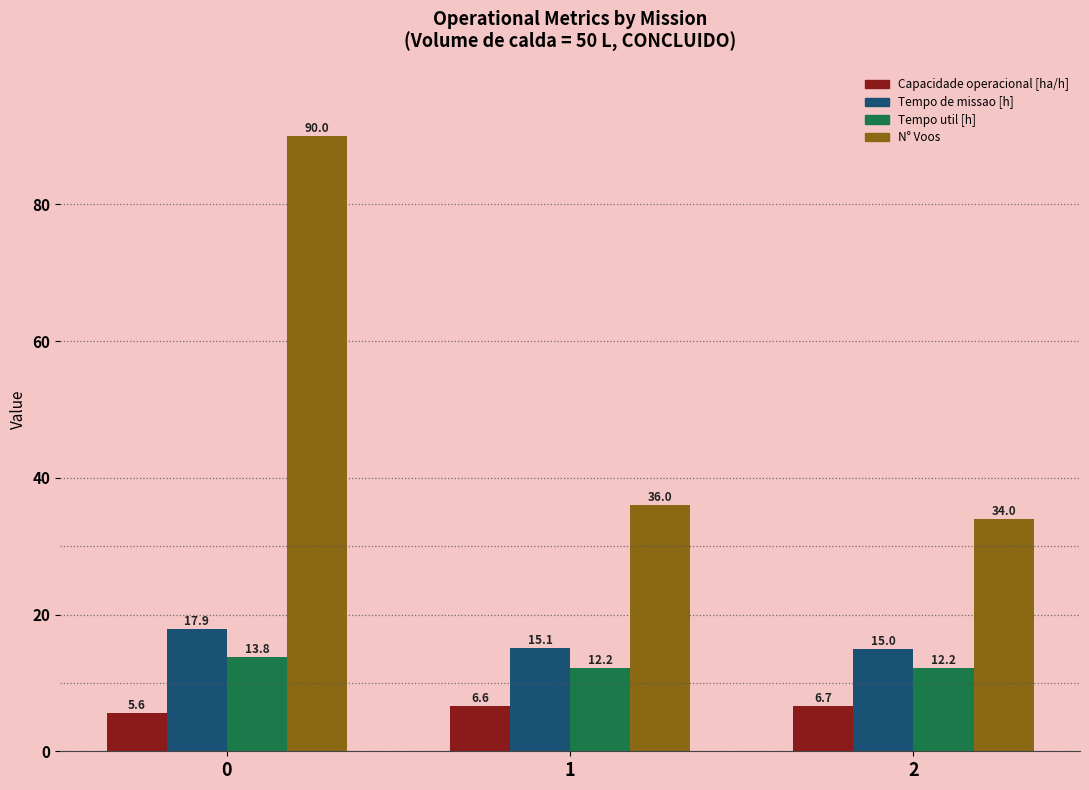

How many categories are shown in the chart?

3